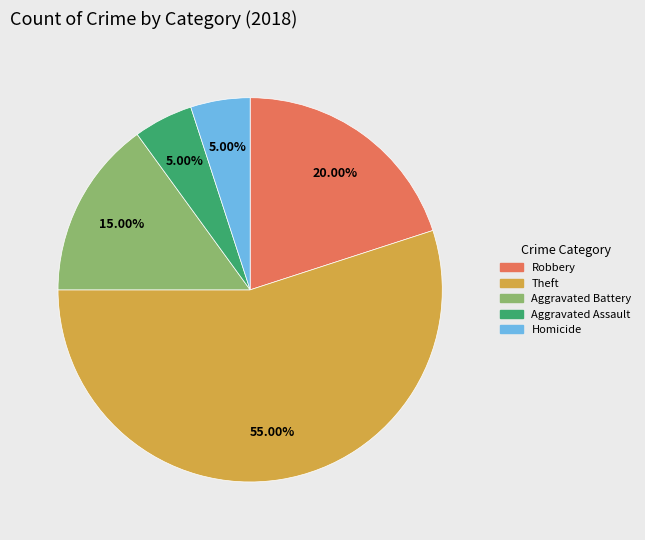

Does any single category account for the majority?

Yes